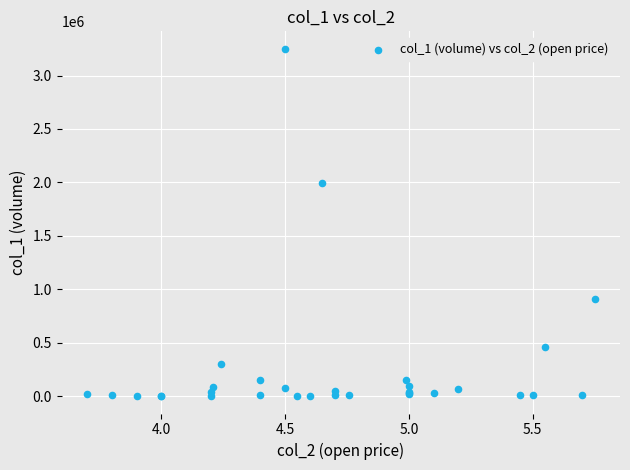

What Y value in the scatter plot is closest to 1626000?

1991000